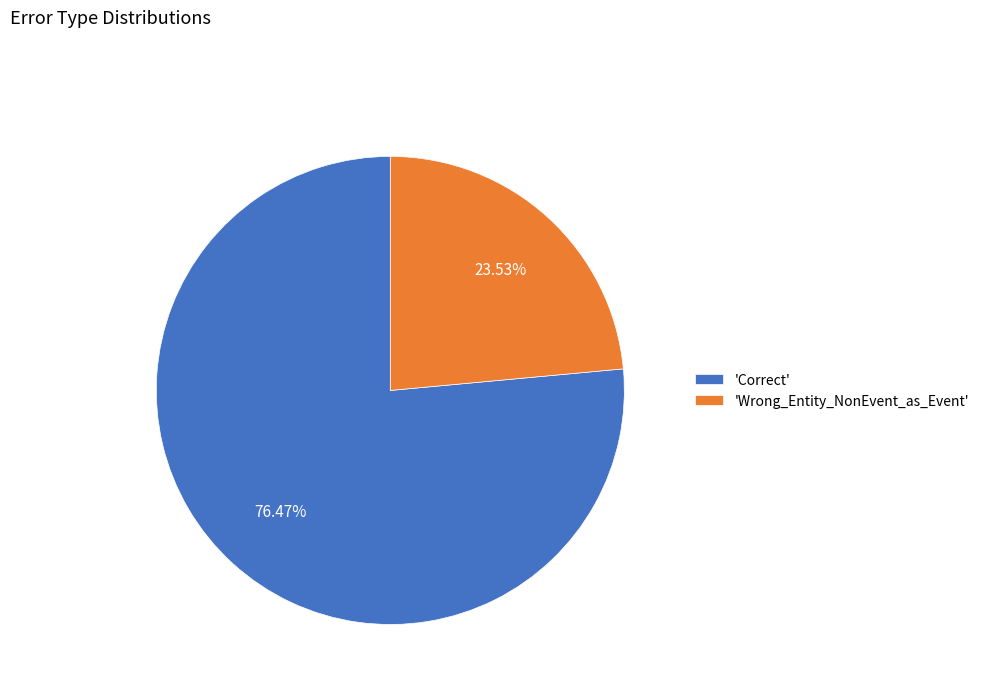

Count the number of slices in the pie.

2